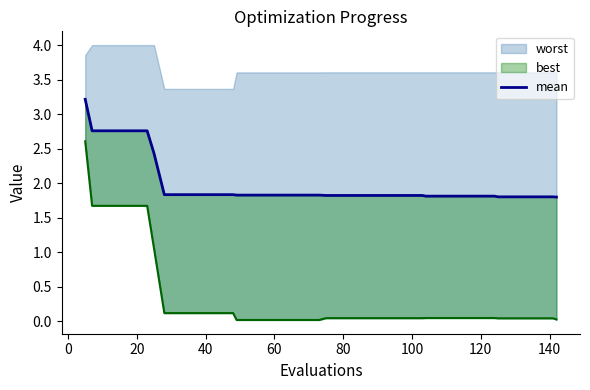

The chart shows a value of 1.8 at 120. True or false?

True